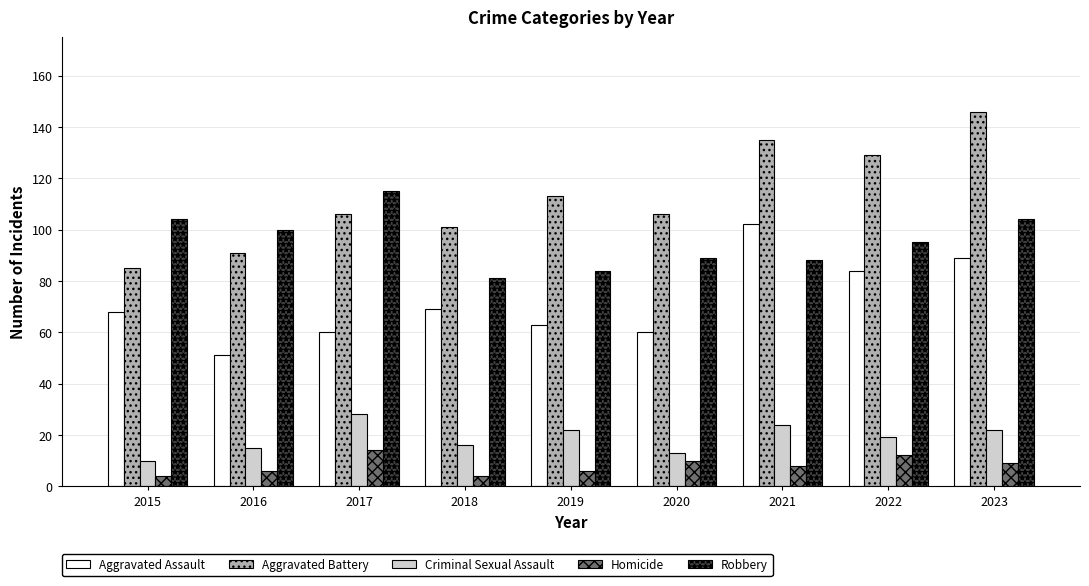

What is the smallest value displayed?

4